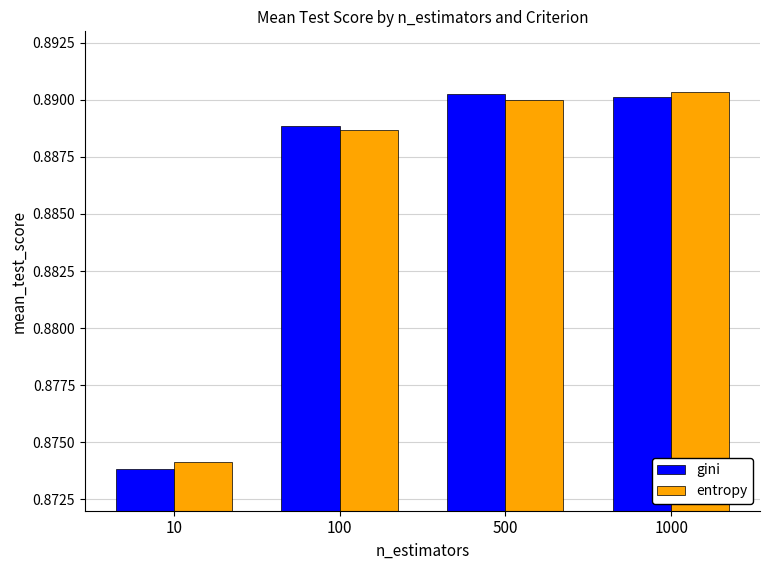

Between 100 and 1000, which series saw the biggest shift?

entropy